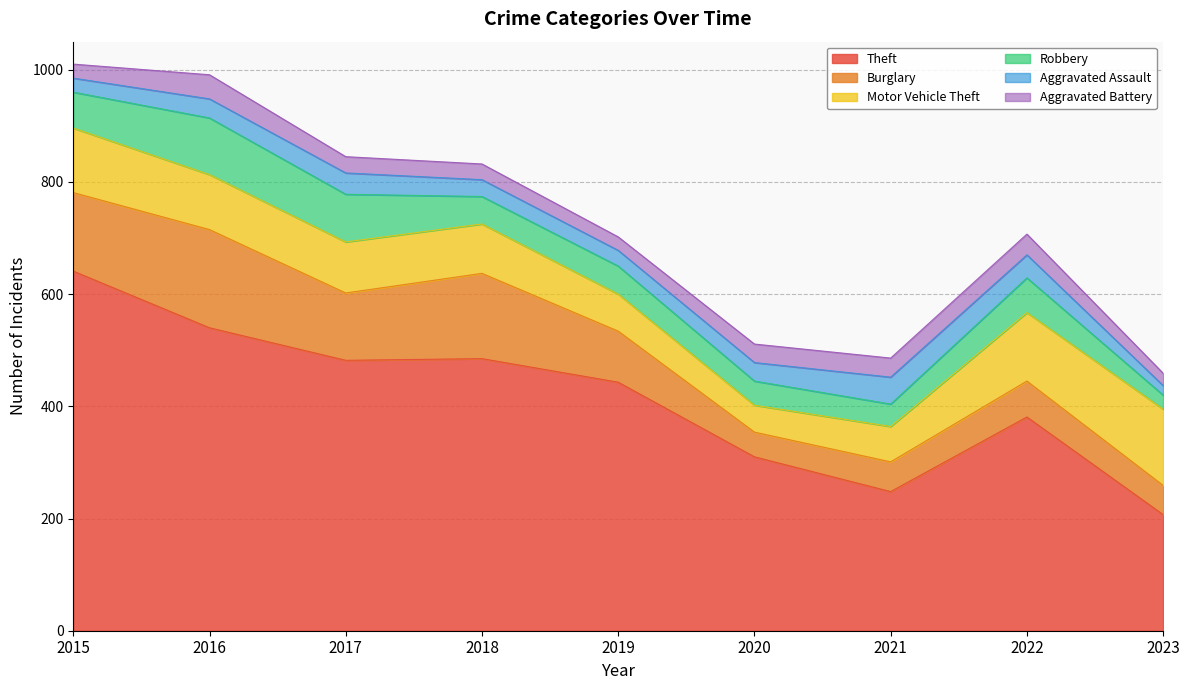

The value of Robbery at 2022 is 81. True or false?

False